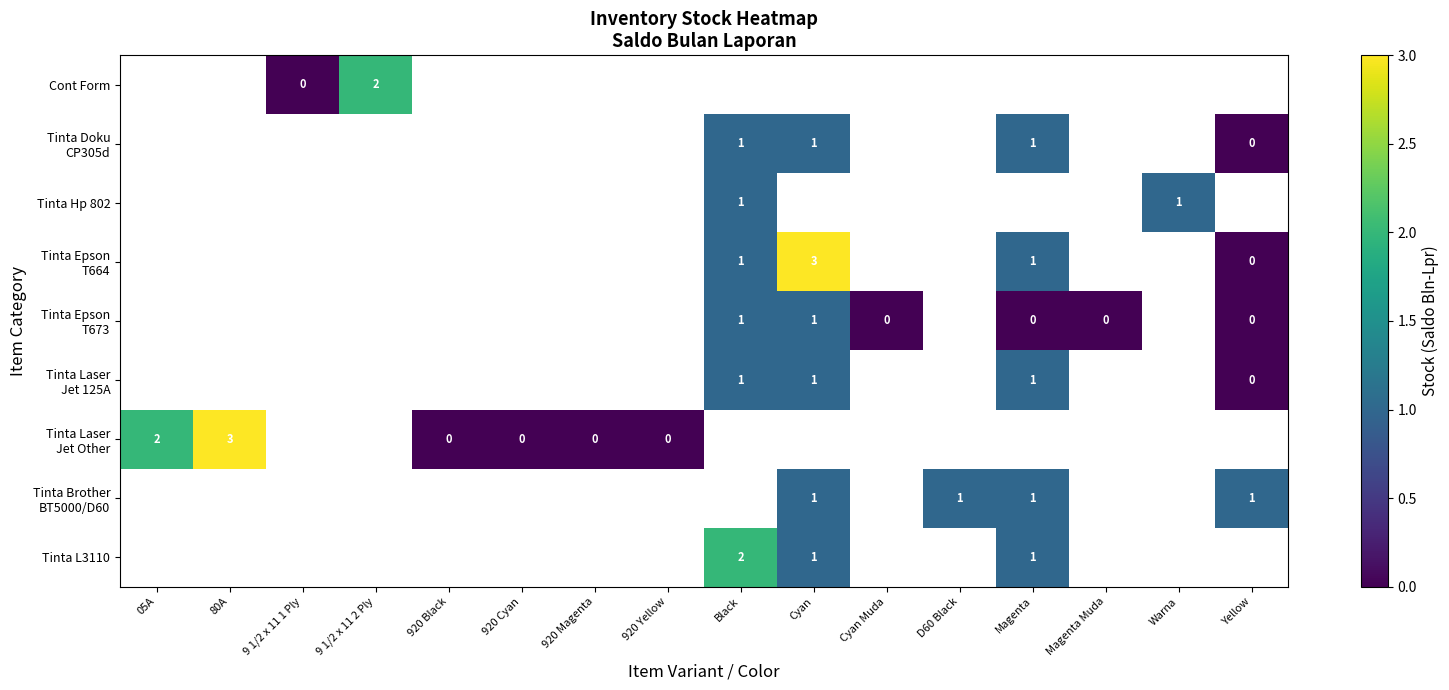

Between 9 1/2 x 11 1 Ply and 920 Yellow, which is larger?

920 Yellow